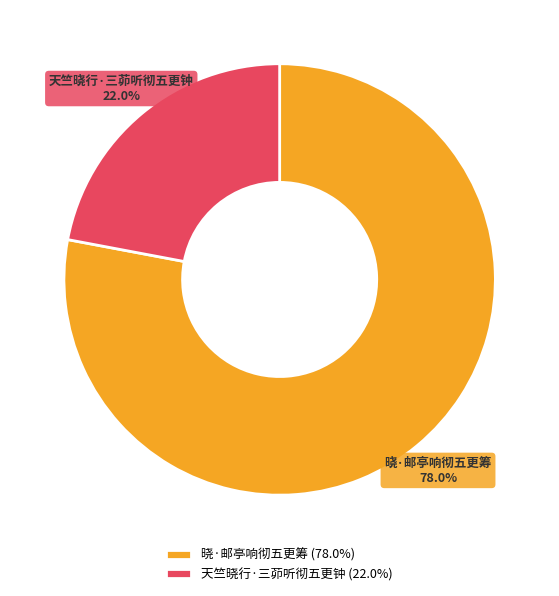

Rank the categories by value from highest to lowest.

晓·邮亭响彻五更筹, 天竺晓行·三茆听彻五更钟